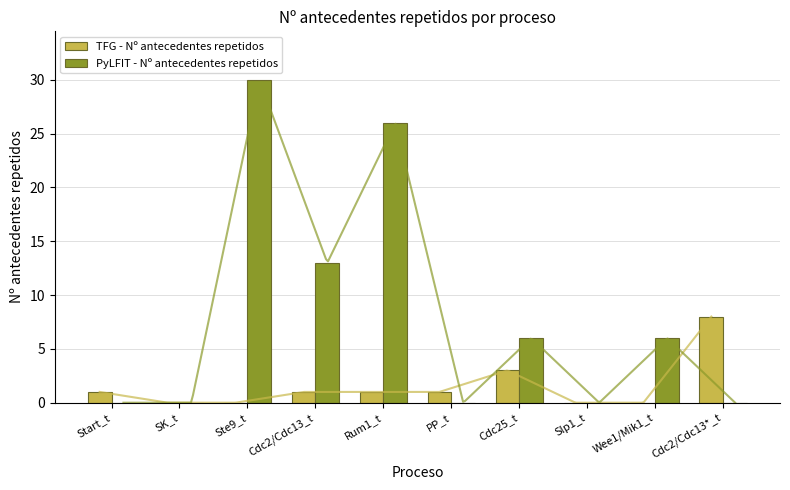

Does the chart contain stacked bars?

No